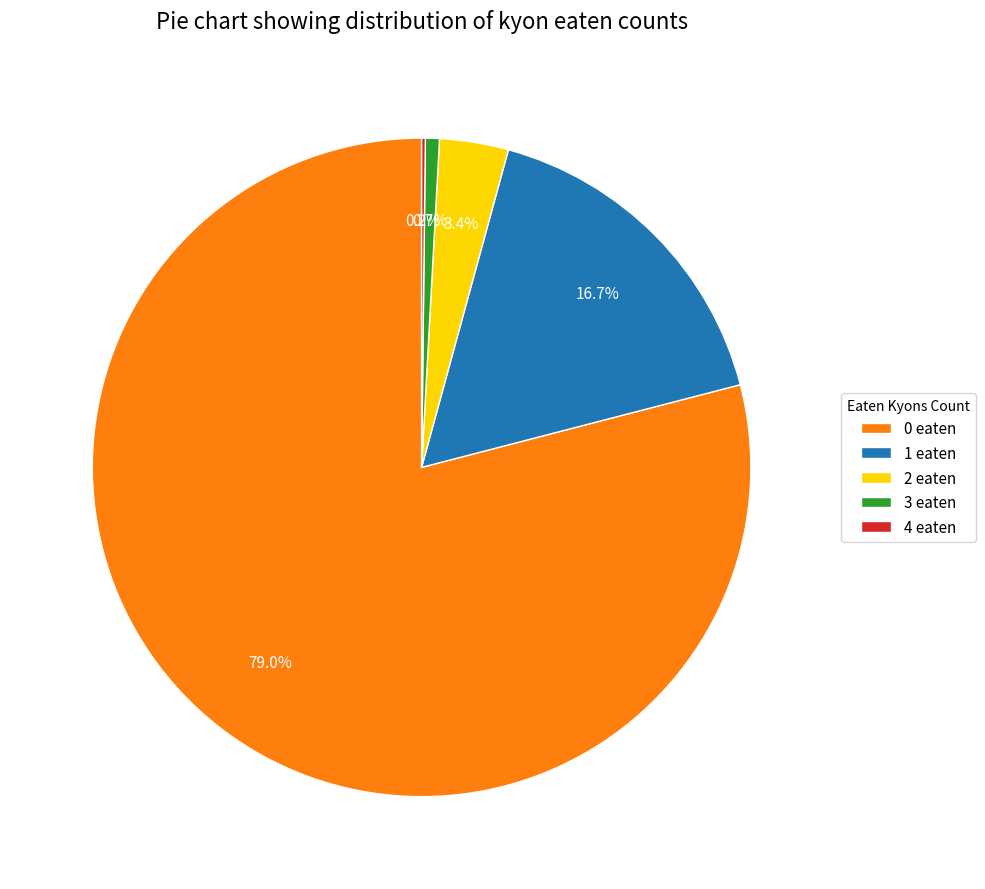

How much of the chart is everything except 0 eaten?

21.0%